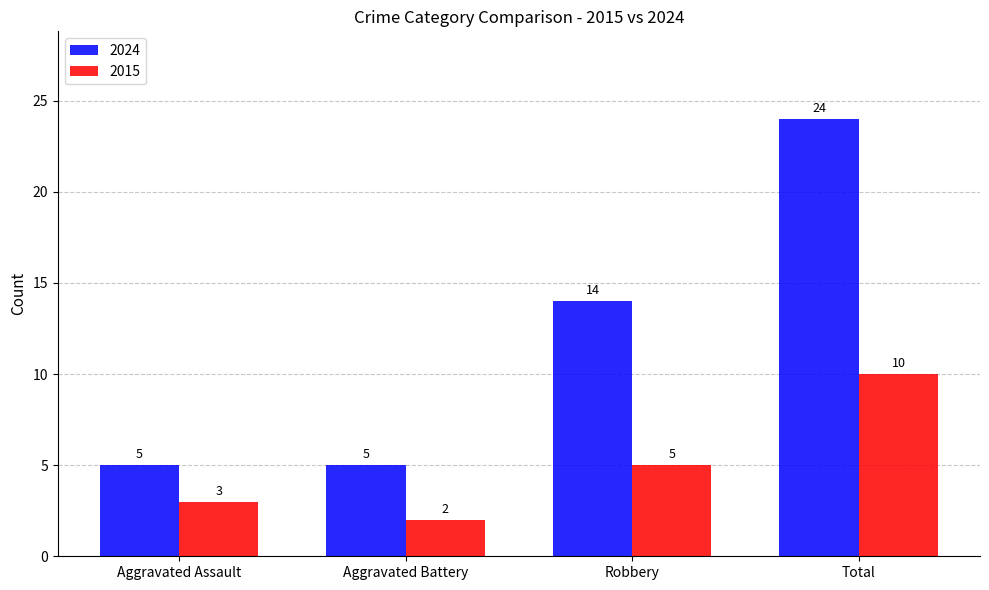

Rank the series by their average value, from highest to lowest.

2024, 2015